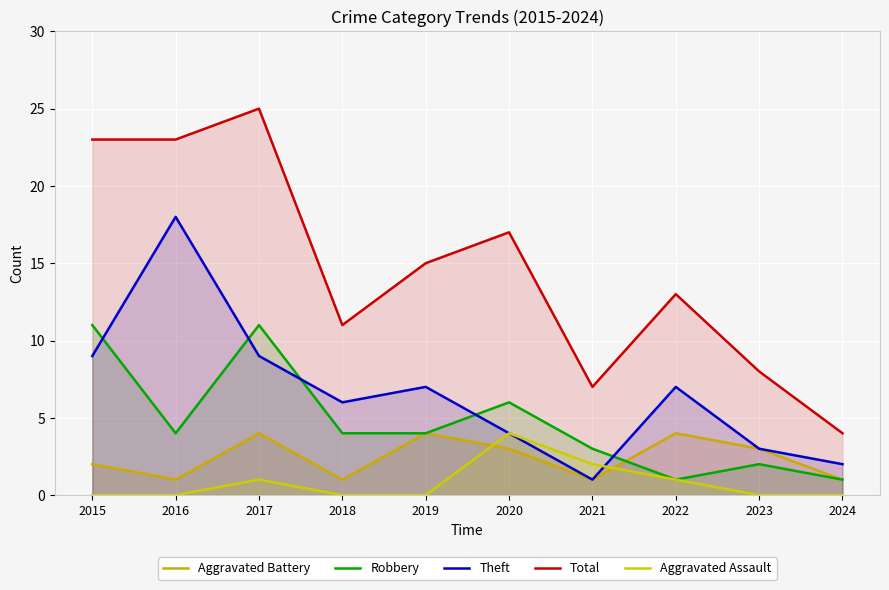

Reading left to right, list all the values displayed in this chart.

Aggravated Battery: 2015=2	2016=1	2017=4	2018=1	2019=4	2020=3	2021=1	2022=4	2023=3	2024=1
Robbery: 2015=11	2016=4	2017=11	2018=4	2019=4	2020=6	2021=3	2022=1	2023=2	2024=1
Theft: 2015=9	2016=18	2017=9	2018=6	2019=7	2020=4	2021=1	2022=7	2023=3	2024=2
Total: 2015=23	2016=23	2017=25	2018=11	2019=15	2020=17	2021=7	2022=13	2023=8	2024=4
Aggravated Assault: 2015=0	2016=0	2017=1	2018=0	2019=0	2020=4	2021=2	2022=1	2023=0	2024=0